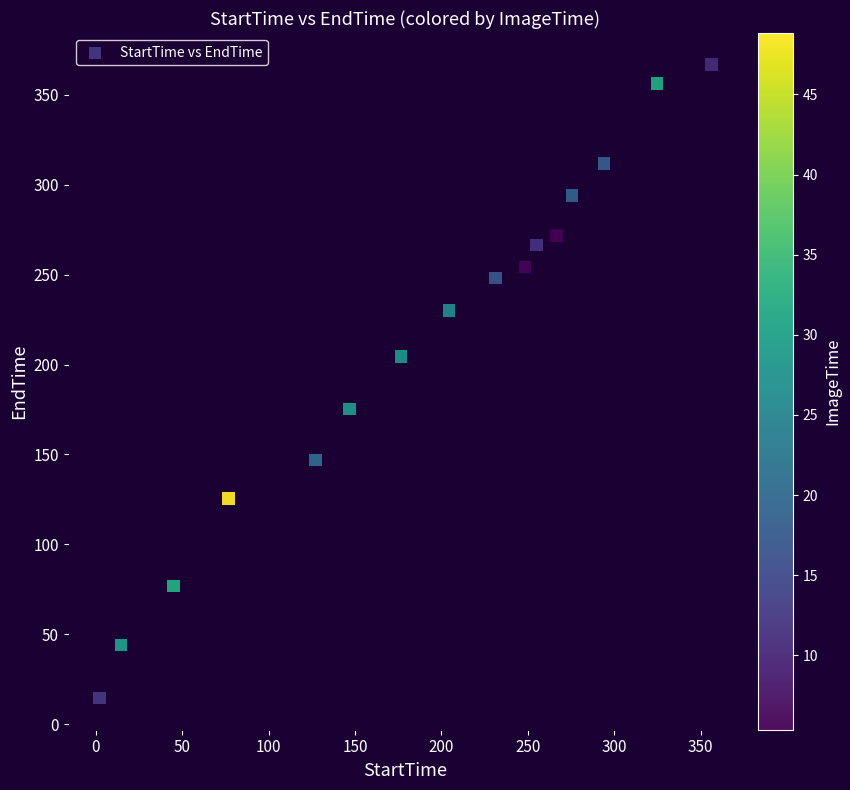

What is the range of X values (max minus min)?

354.3